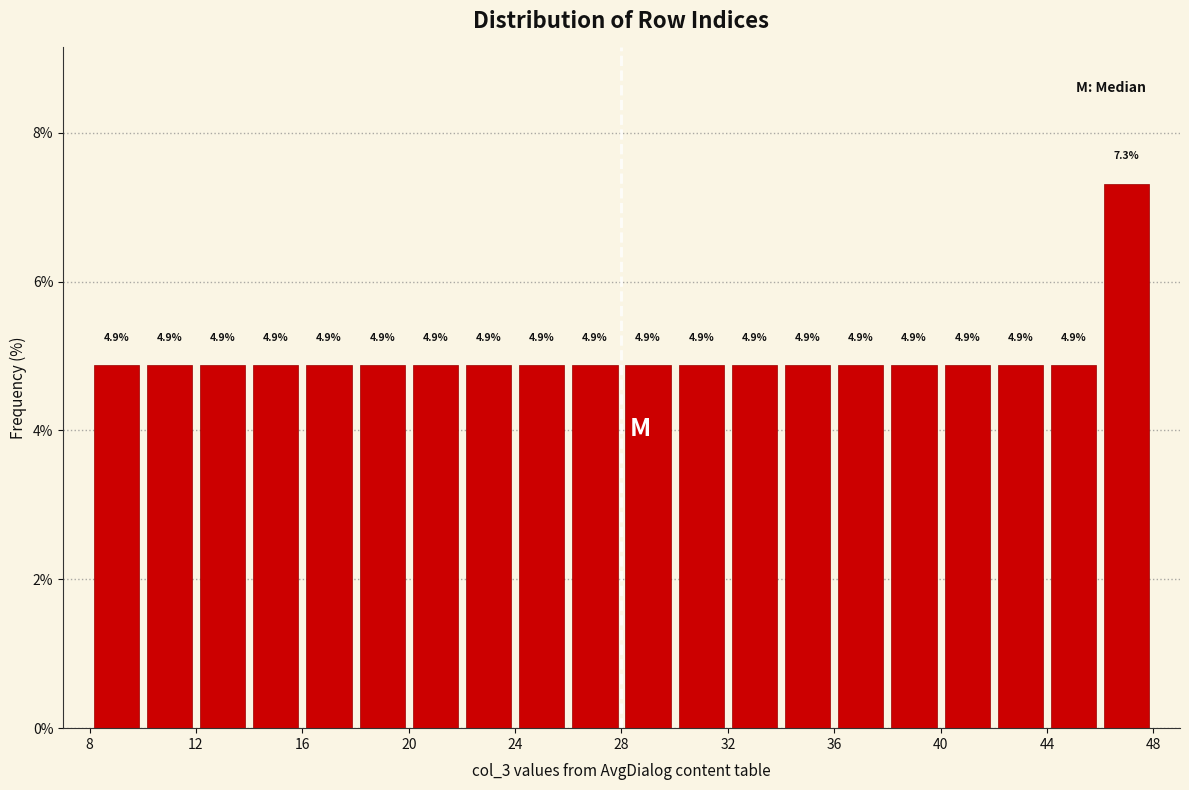

How tall is the bar that spans 24 to 26 on the x-axis?

4.9